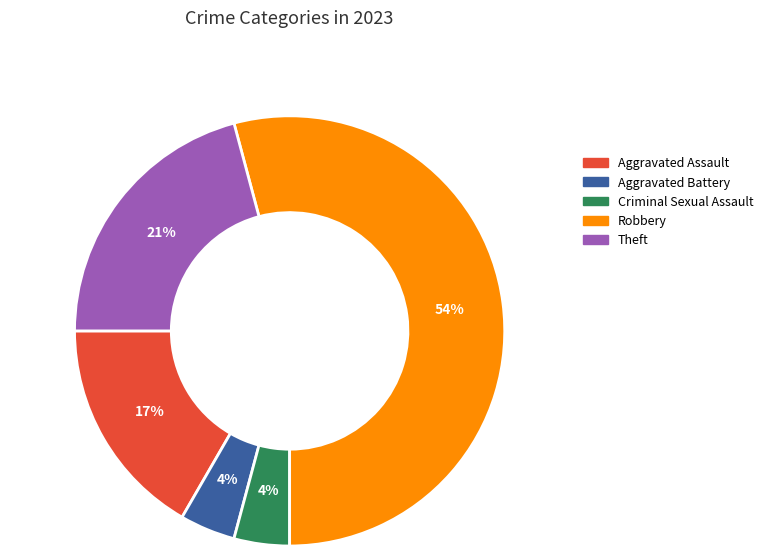

Count the number of slices in the pie.

5